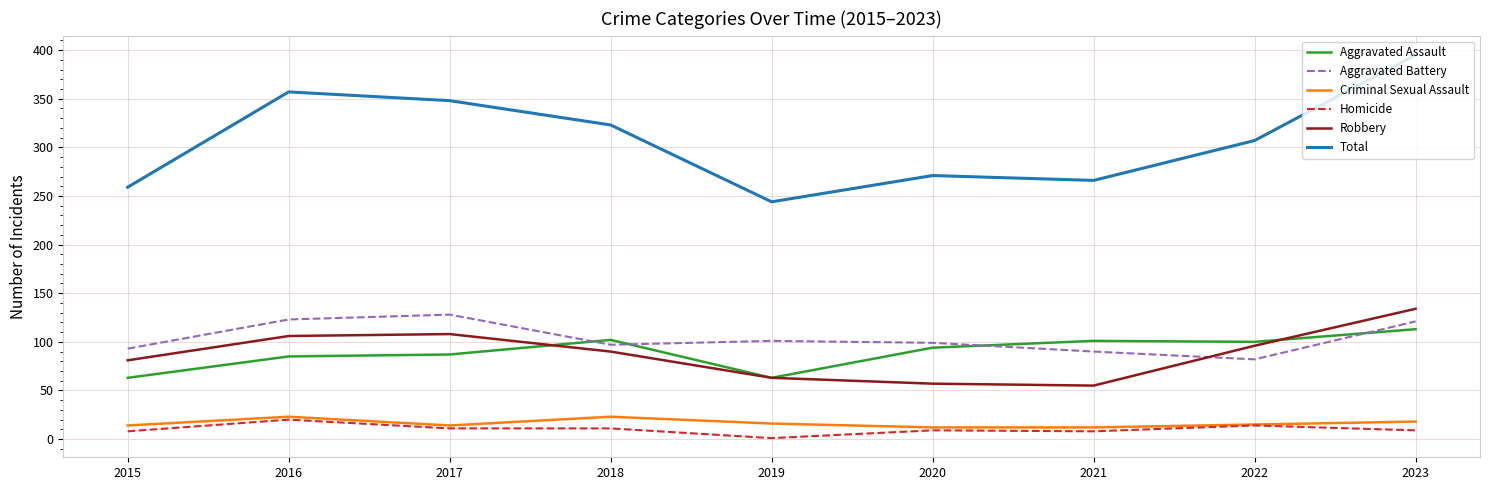

True or false: Total has a value of 156 at 2019.

False